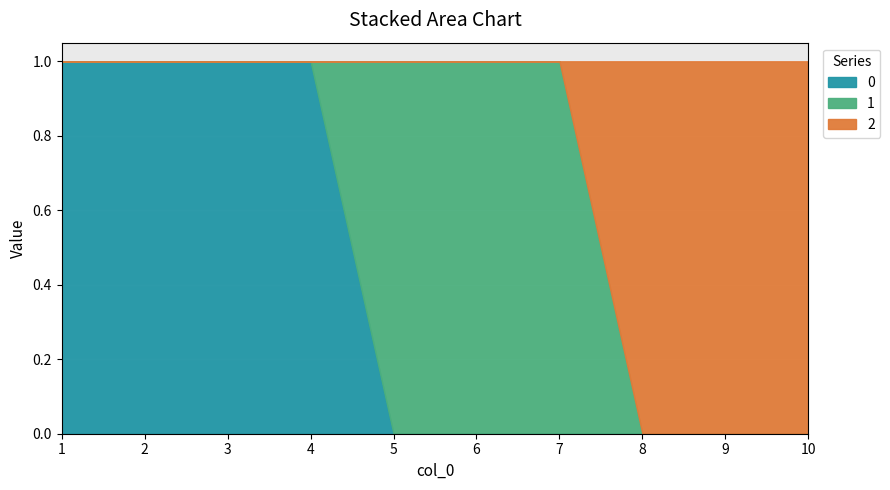

Which label corresponds to the smallest value in the chart?

5